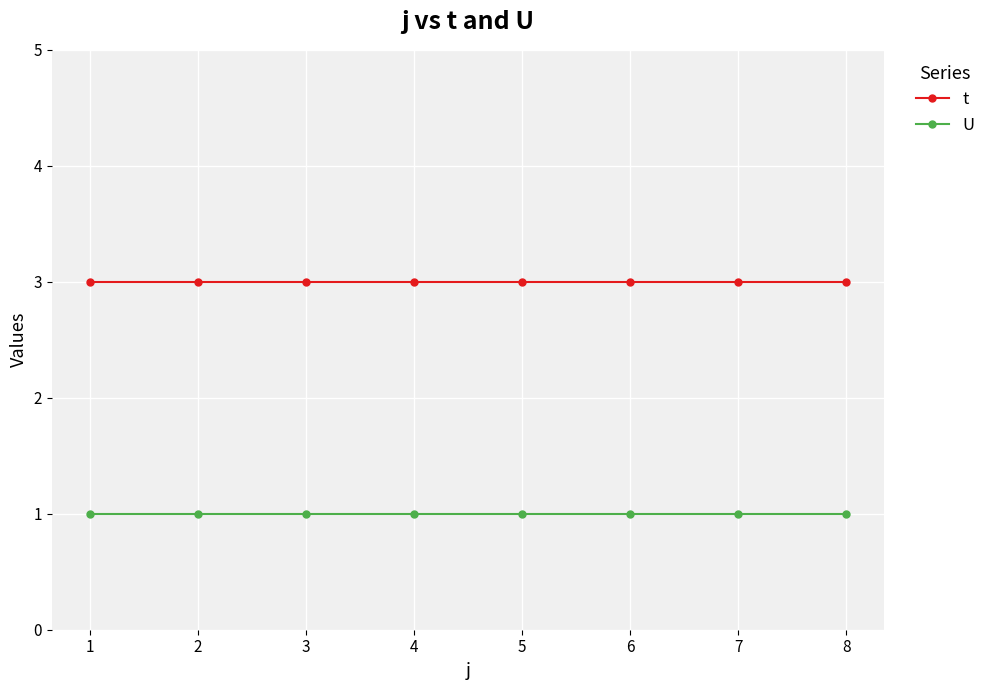

What is the maximum value shown in the chart?

3